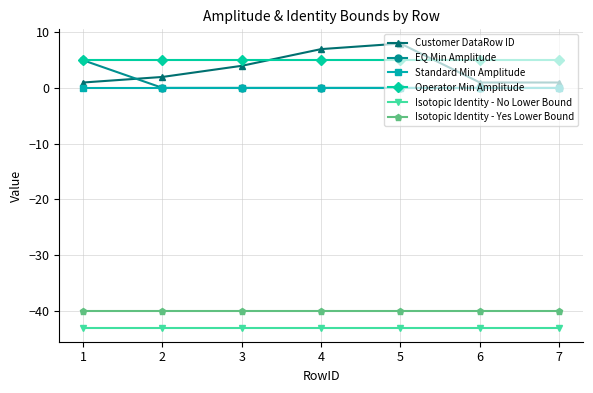

What is the smallest value displayed?

-43.0